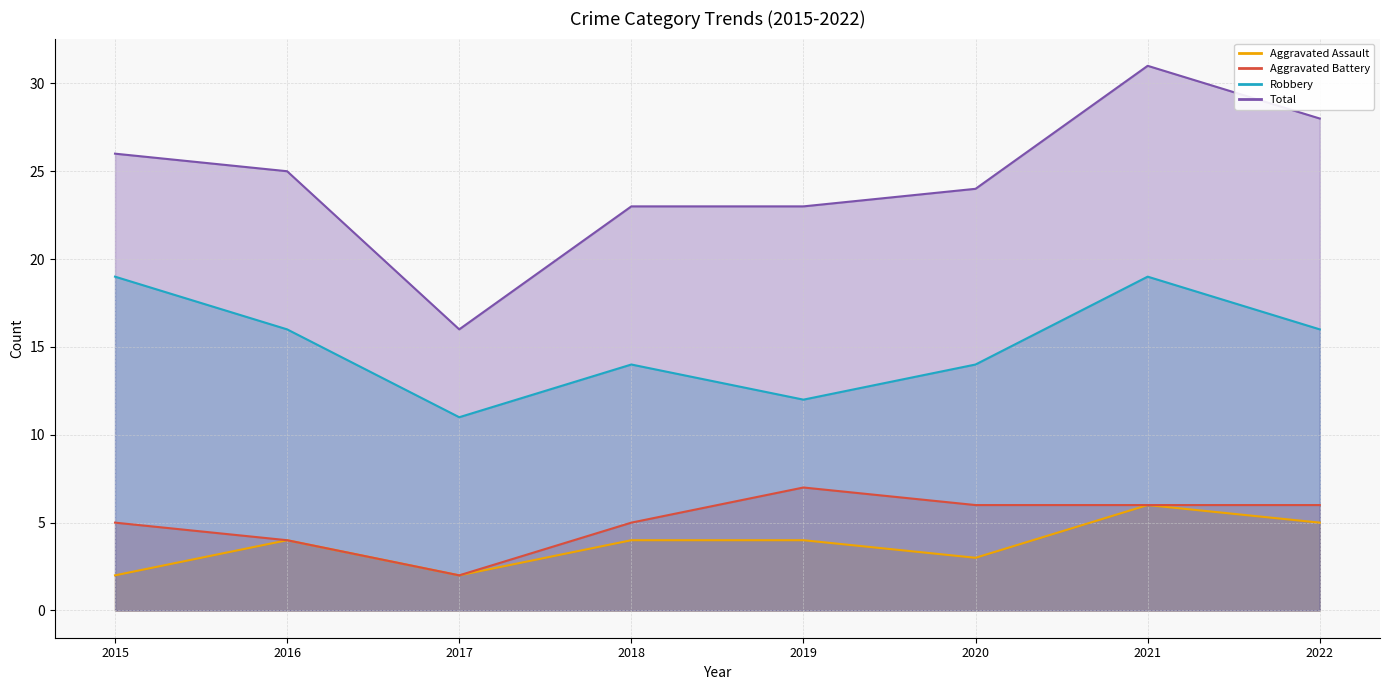

At which category does Robbery reach its first local peak?

2018